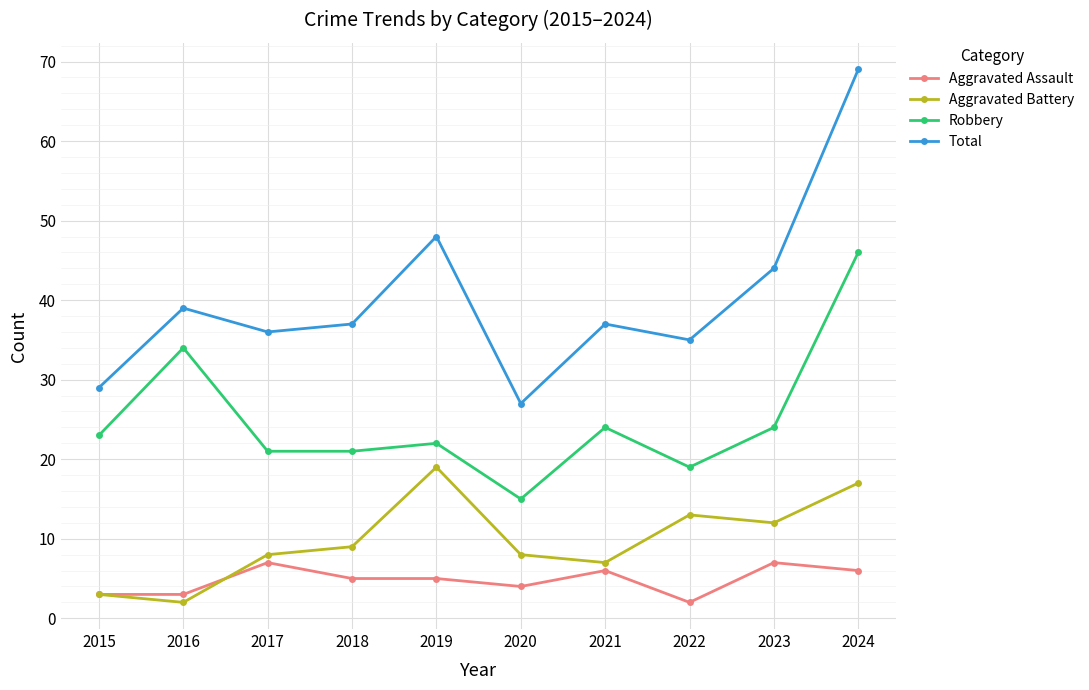

What is the value of the Aggravated Battery point at the 8th from the left?

13